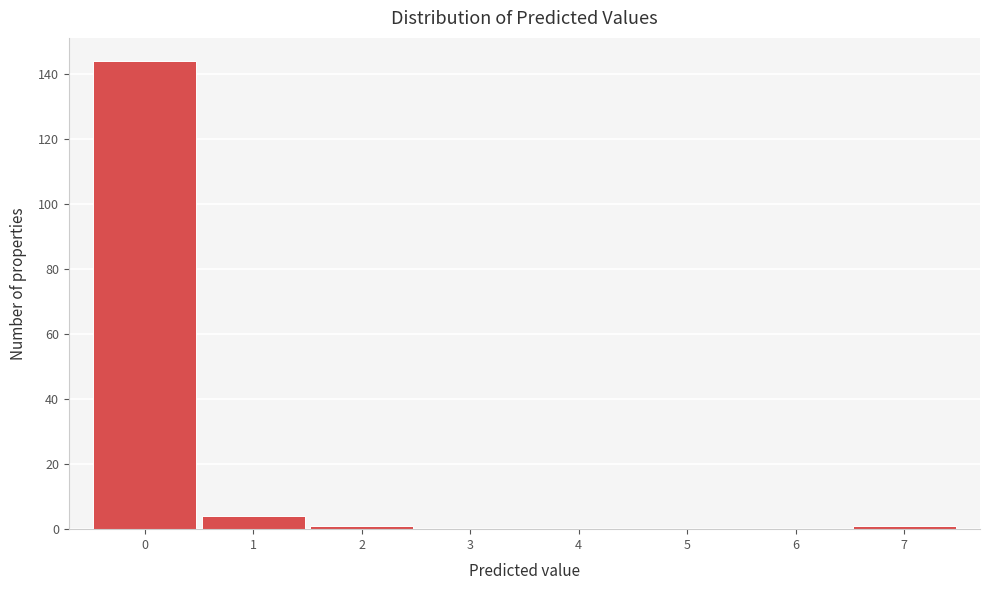

Over which range of the x-axis is the bar tallest?

-0.5 to 0.5